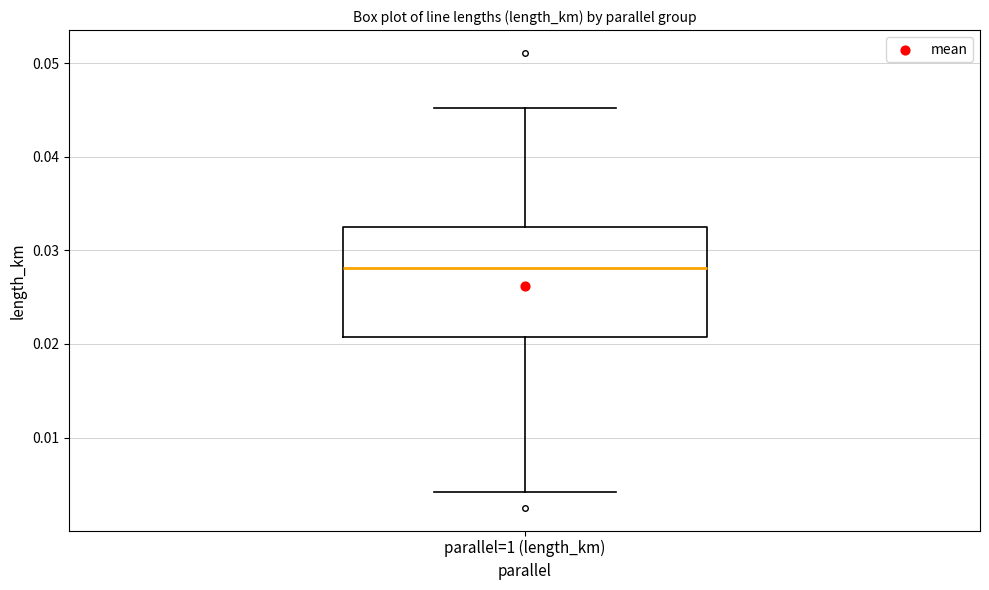

Transcribe this box plot: give where the median line is, the range the box spans, and where the two whiskers end, as read against the y-axis. The values are not printed on the chart, so give them approximately, as read against the axis.

median 0.028, box 0.021 to 0.032, whiskers 0.004 to 0.045